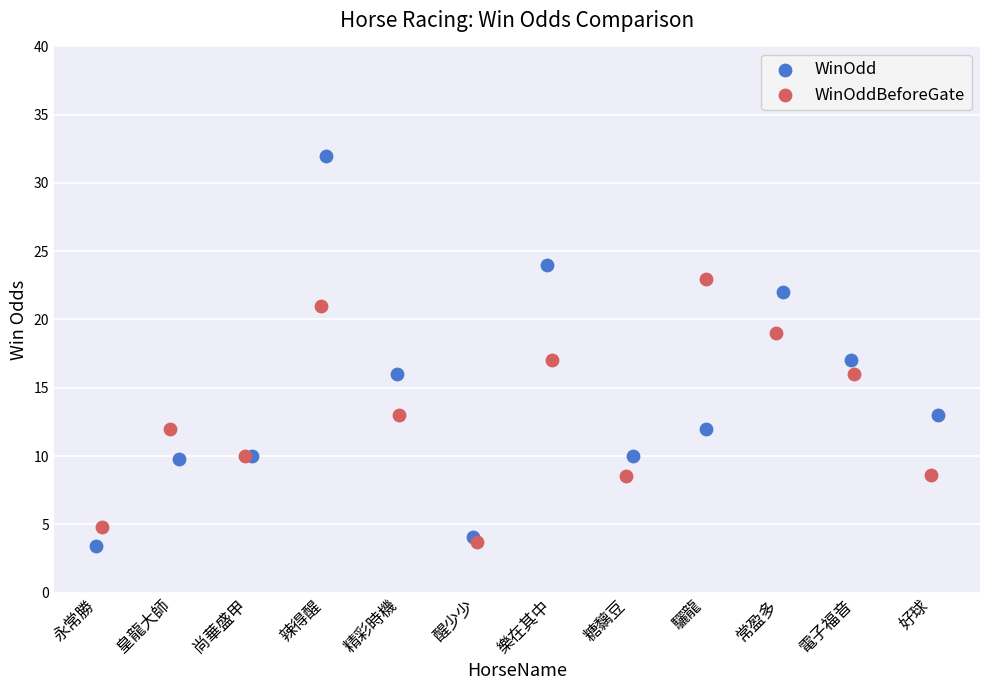

Which series contains the highest Y value?

WinOdd